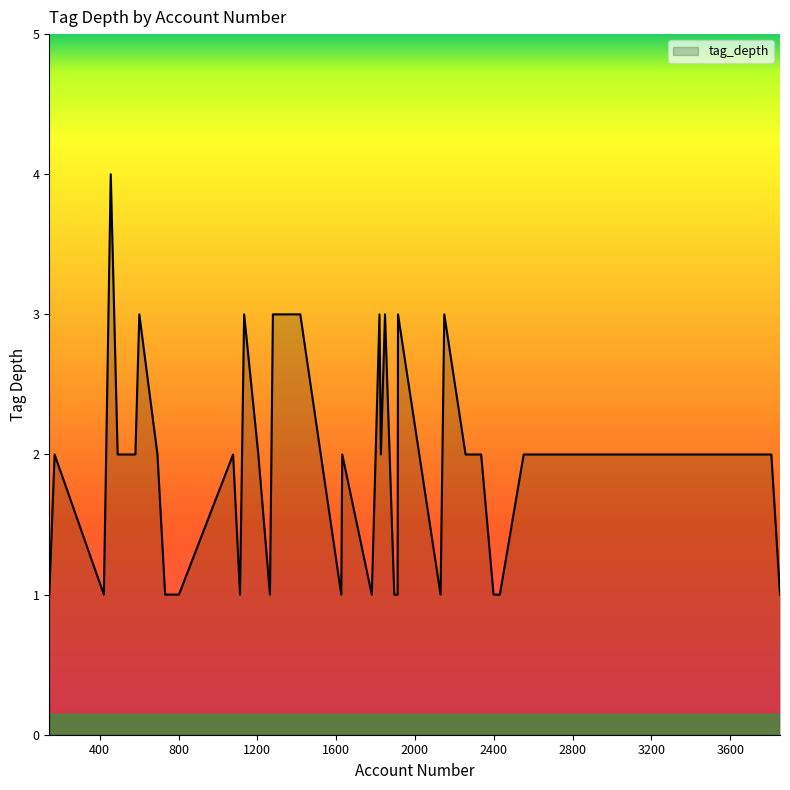

What is the greatest value displayed?

4